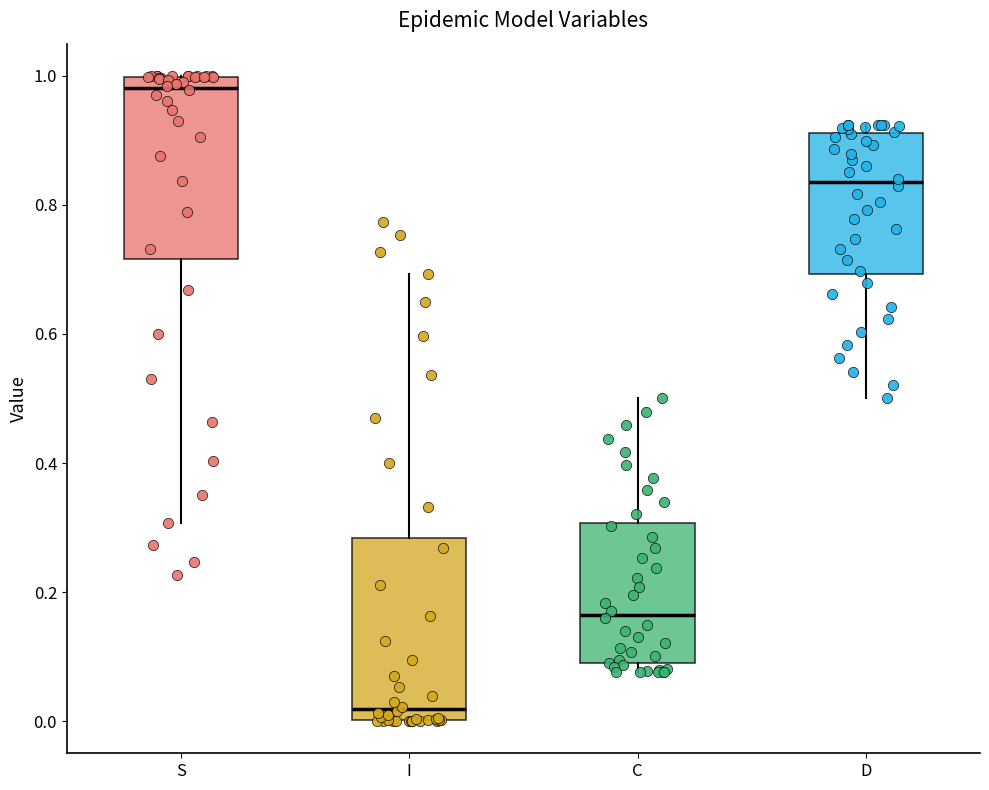

Where is the lower edge of the box for D on the y-axis? The values are not printed on the chart, so give them approximately, as read against the axis.

0.70